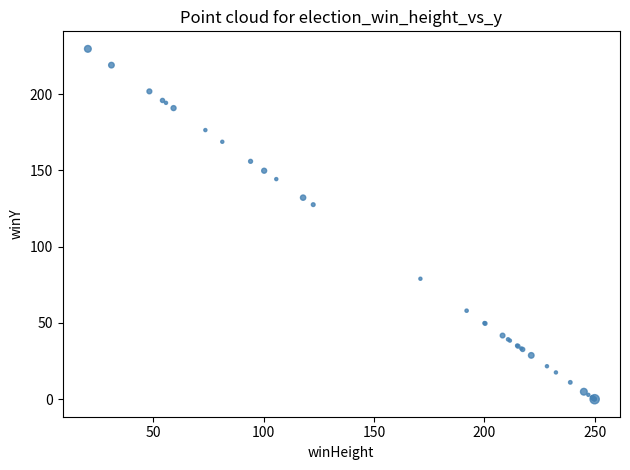

What Y value in the scatter plot is closest to 114?

127.5